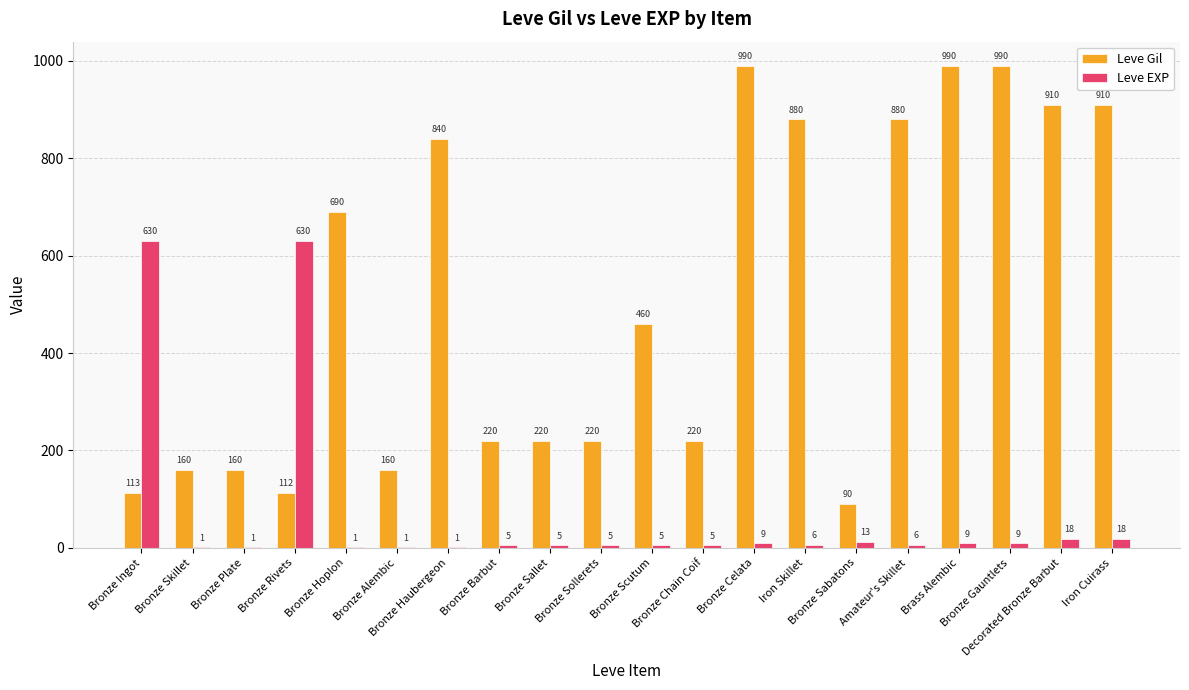

How many series are shown in this chart?

2